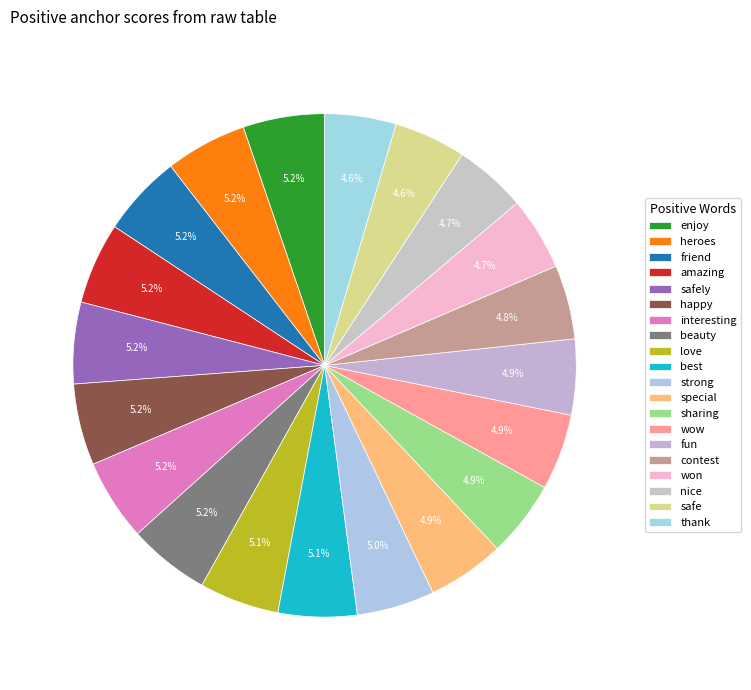

True or false: fun accounts for 19% of the total.

False